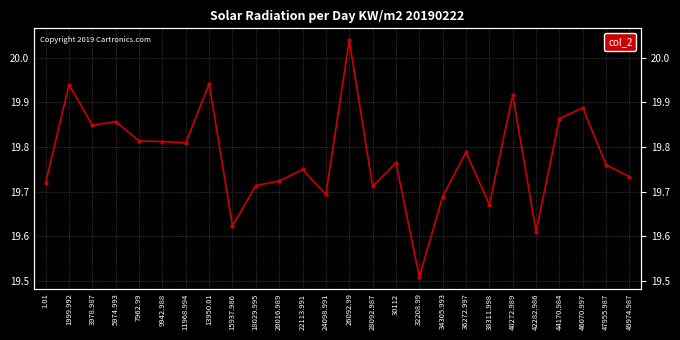

What is the maximum value shown in the chart?

20.0